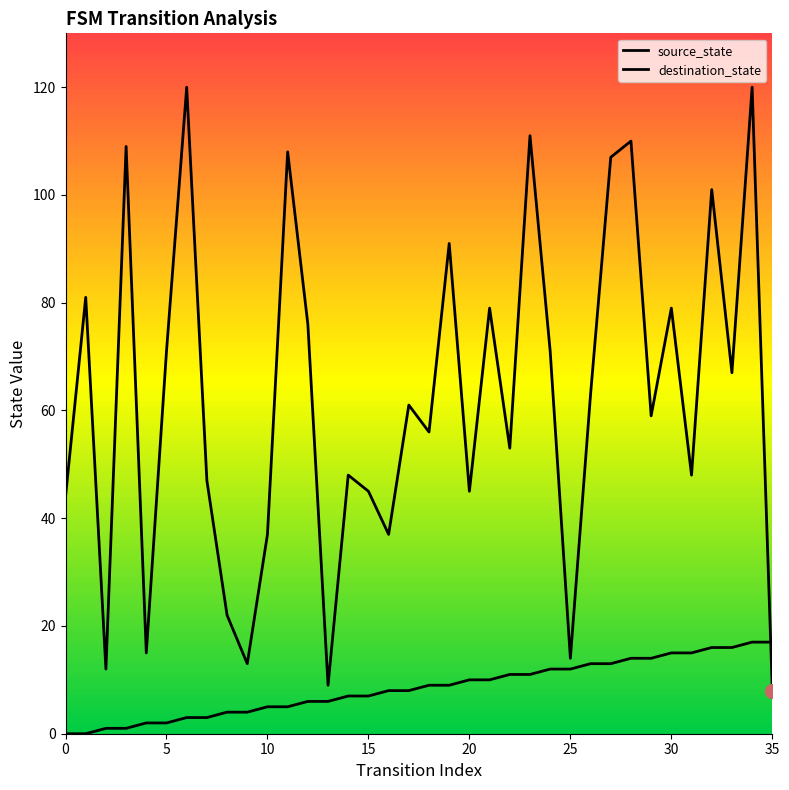

At which label is destination_state closest to 64?

26